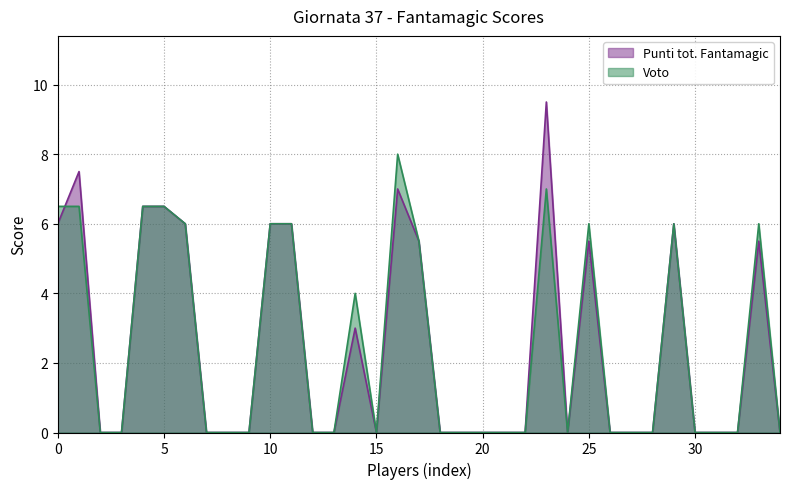

What is the value of the Punti tot. Fantamagic point at the 17th from the left?

7.0